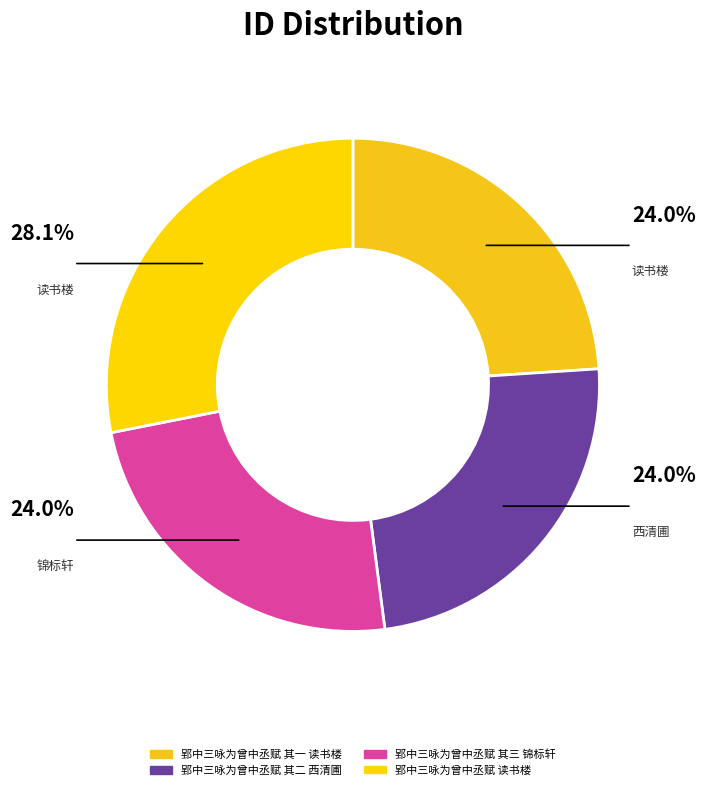

Is it true that 郢中三咏为曾中丞赋 其三 锦标轩 is 31% of the pie?

False